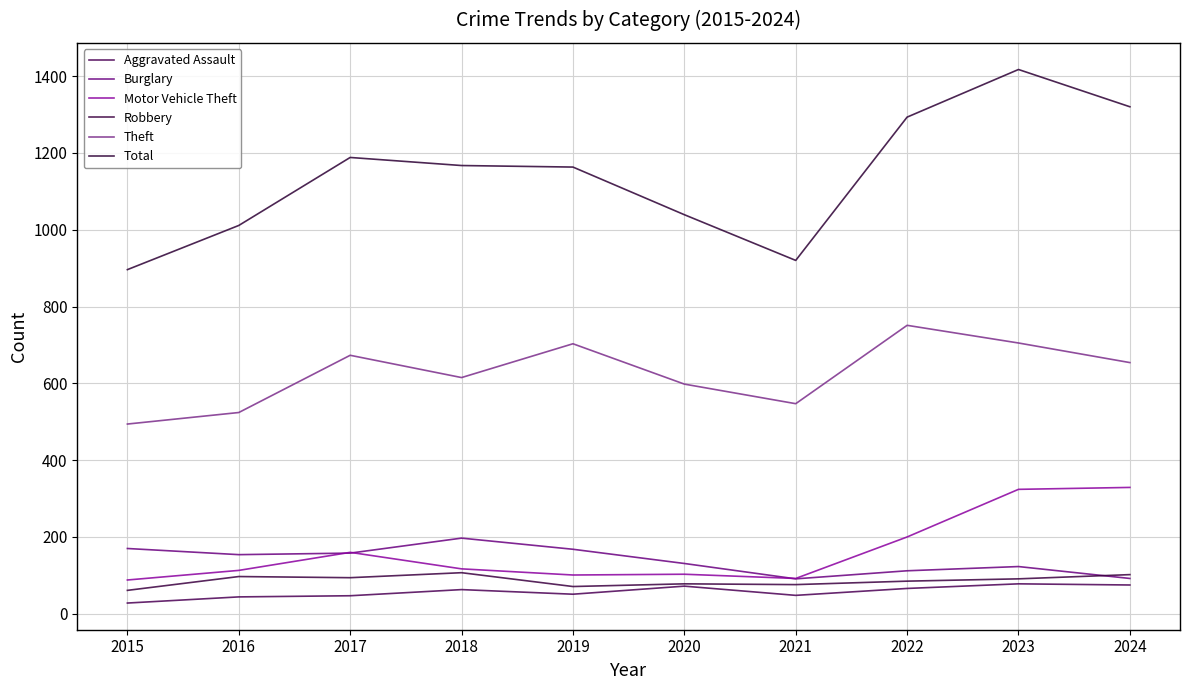

At which category is the sum across all series the highest?

2023